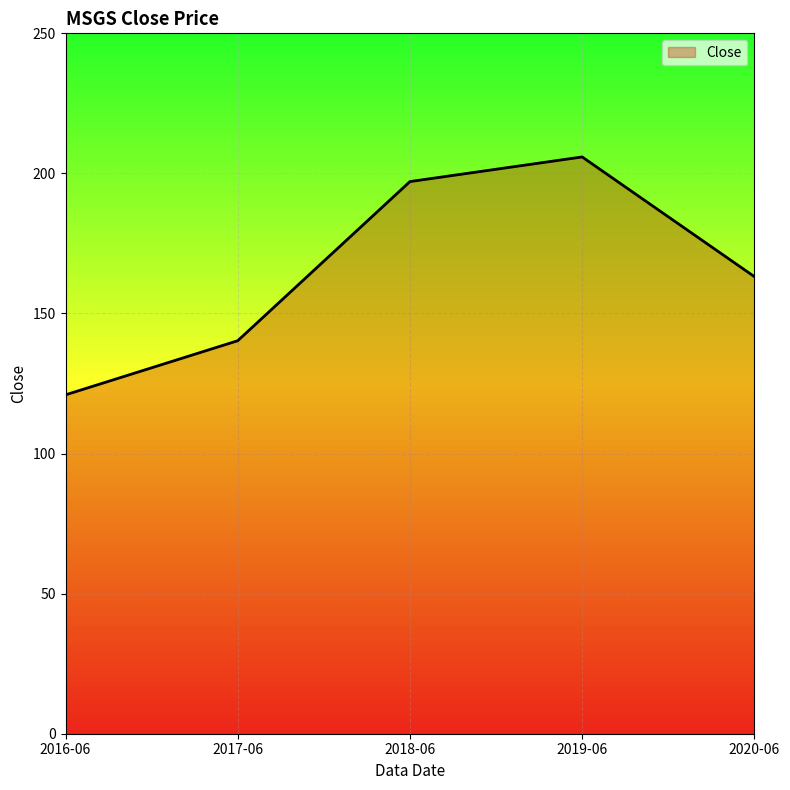

The value at 2018-06 is 81.2. True or false?

False